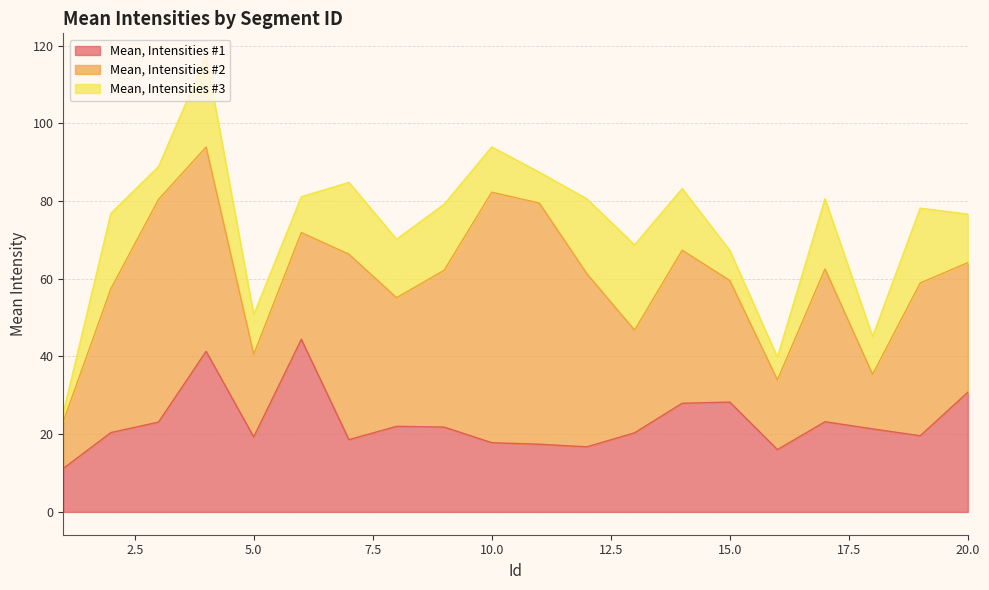

What is the total value across all series at 4?

117.3